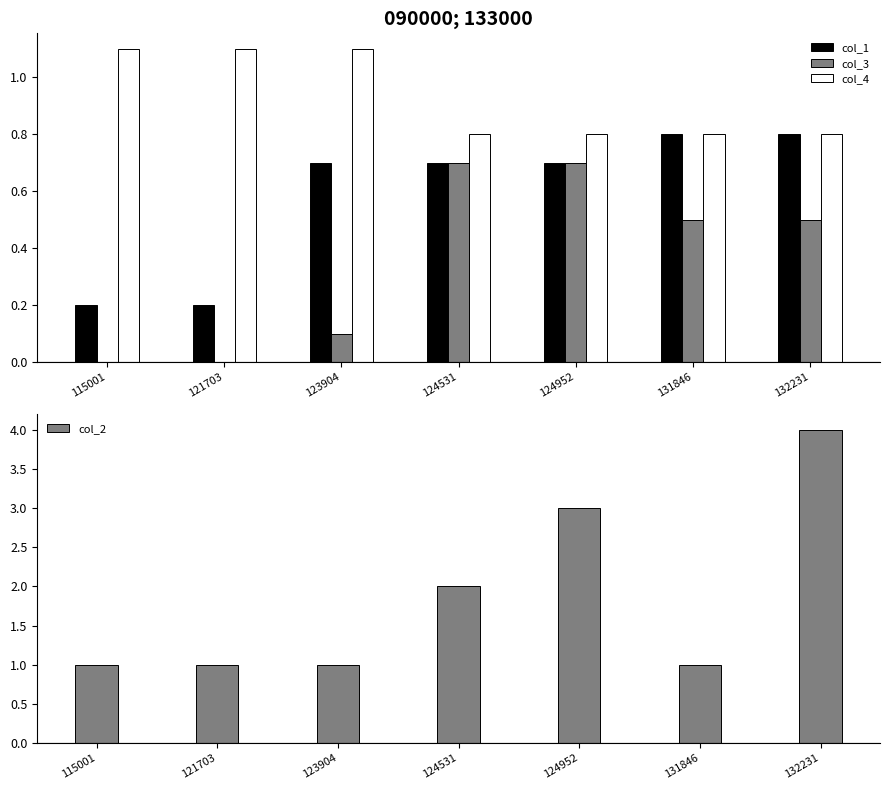

What value does the col_1 series have at 124952?

0.7